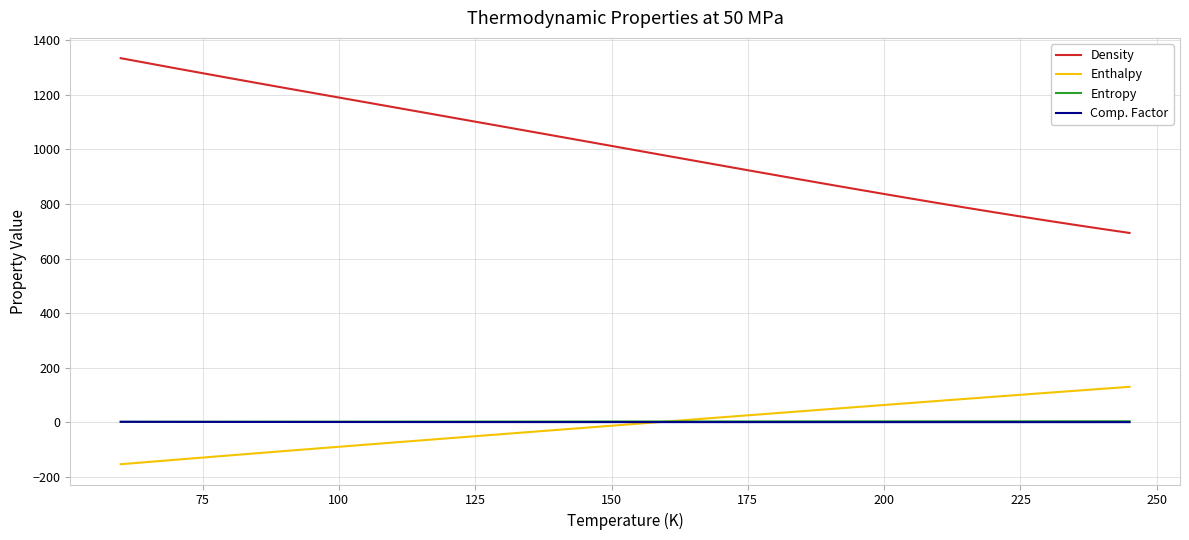

What is the maximum value shown in the chart?

1334.5